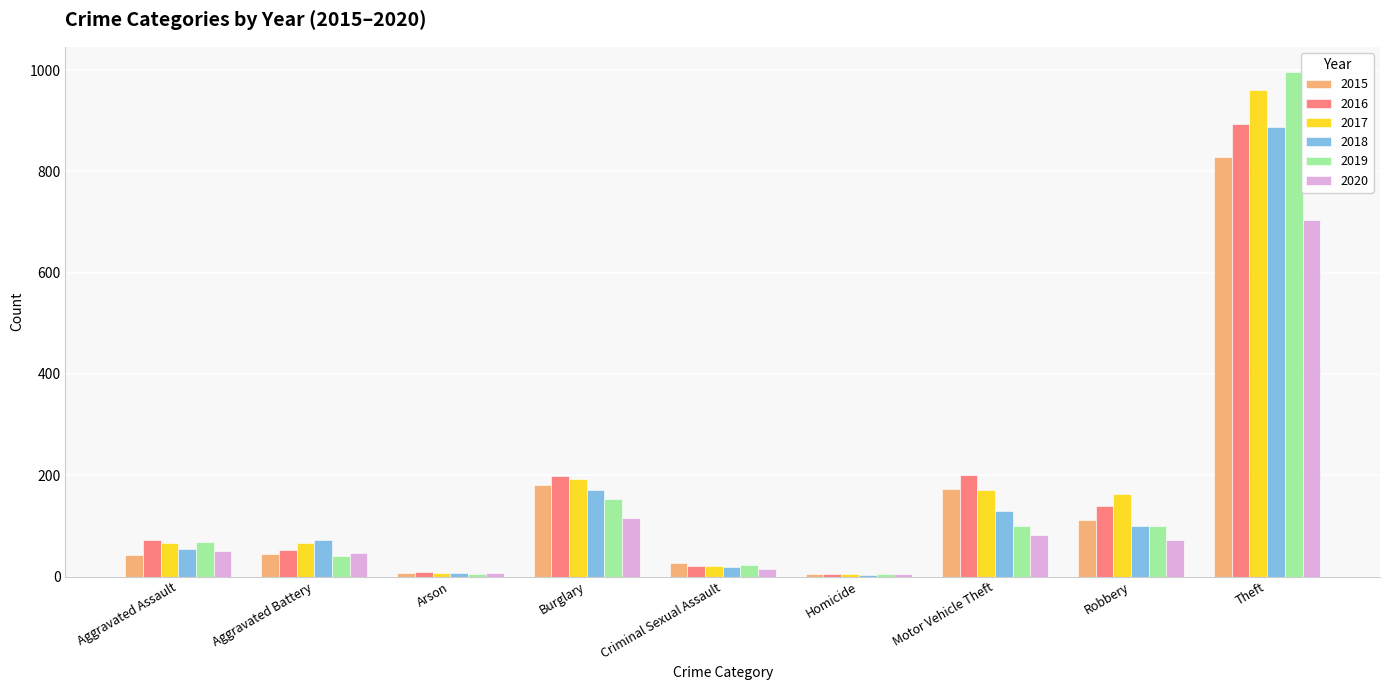

What is the difference between the 2019 values at Aggravated Assault and Robbery?

31